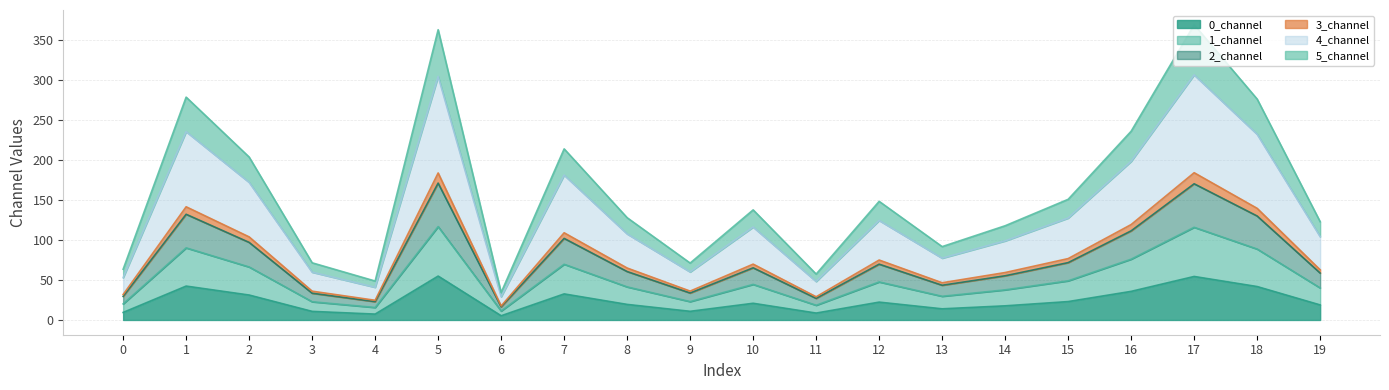

What is the difference between the highest and lowest values at 2?

172.5